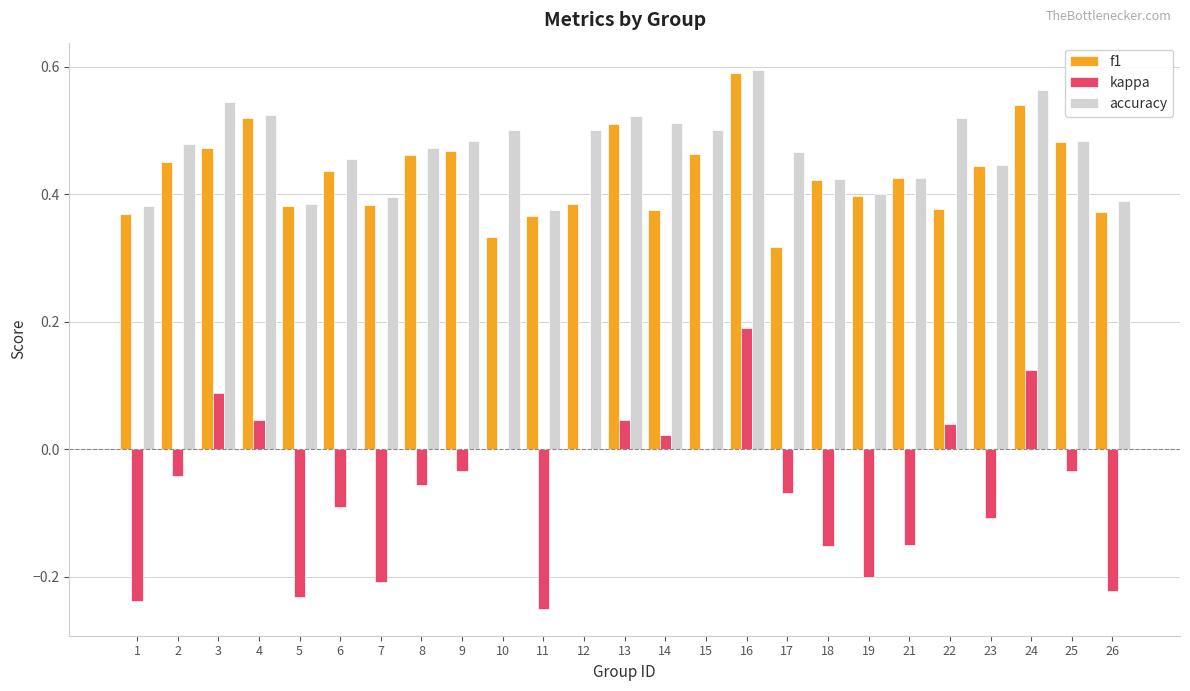

What is the sum of all f1 values?

10.7